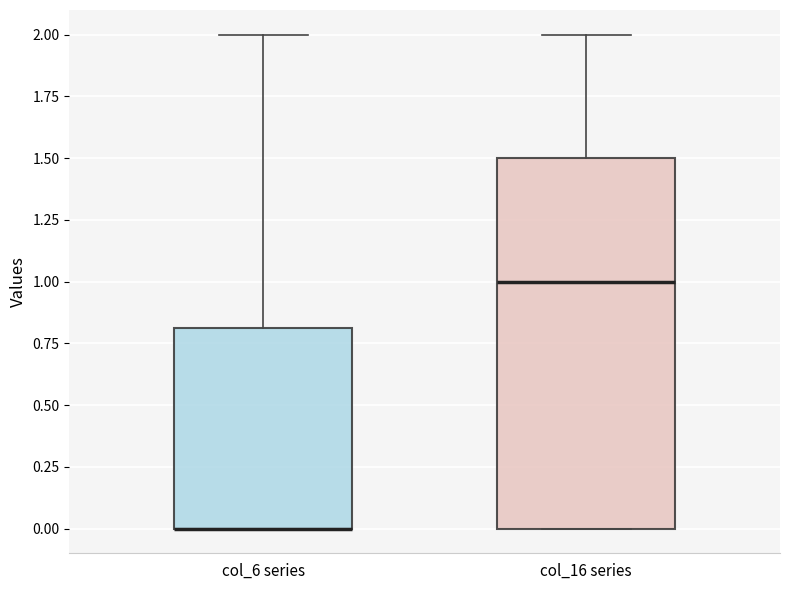

Where does the median line of the box for col_16 series sit on the y-axis? The values are not printed on the chart, so give them approximately, as read against the axis.

1.0